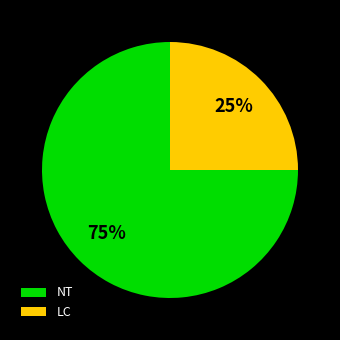

Combined, do LC and NT account for over 50%?

Yes